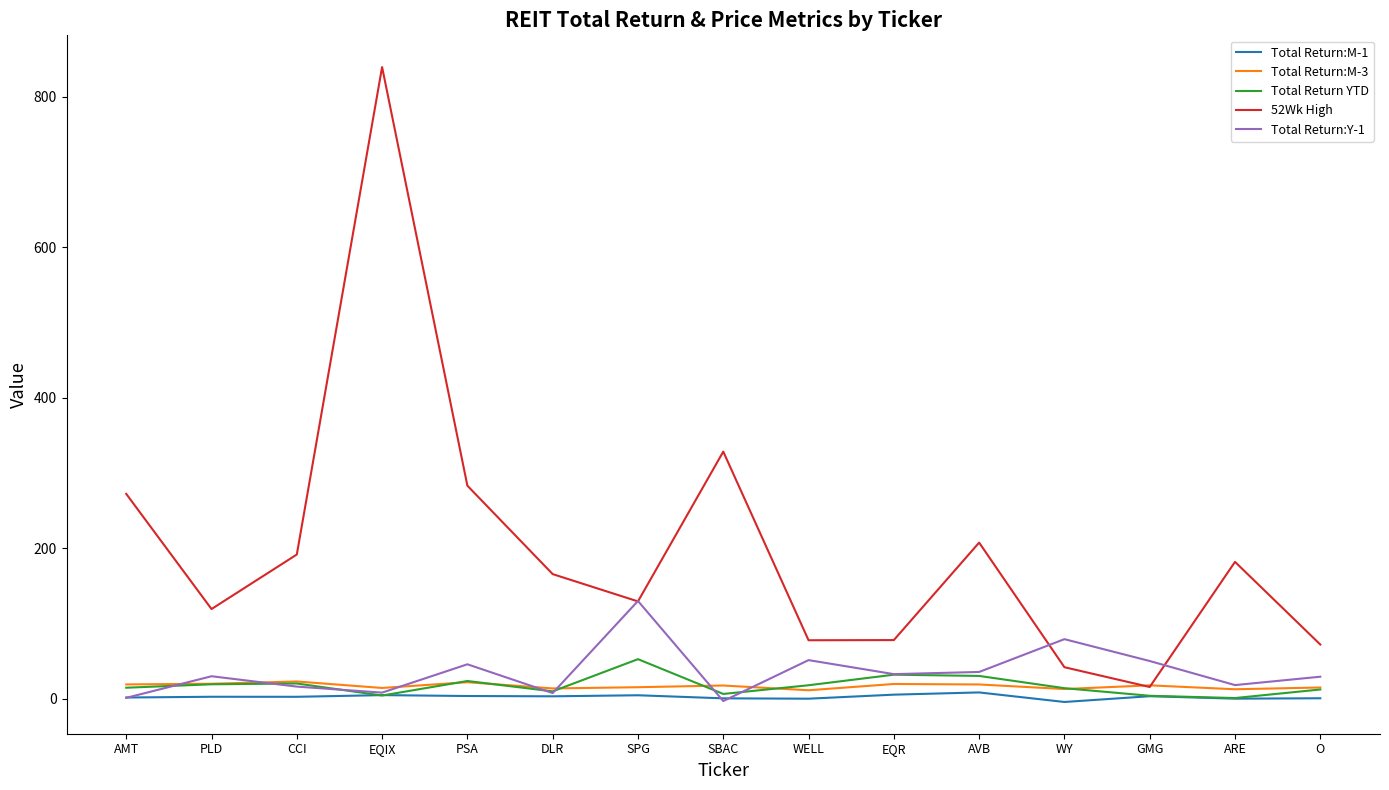

Which series has the widest spread of values?

52Wk High